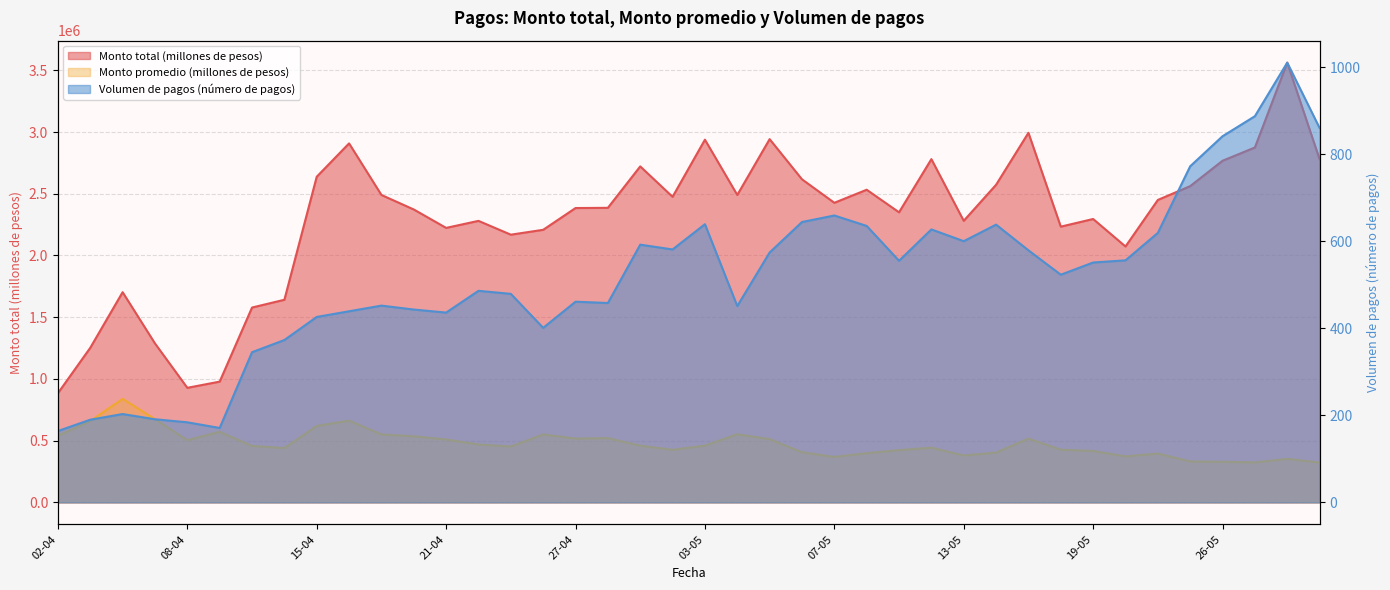

Where is Monto total (millones de pesos) nearest to the value 2223341?

21-04